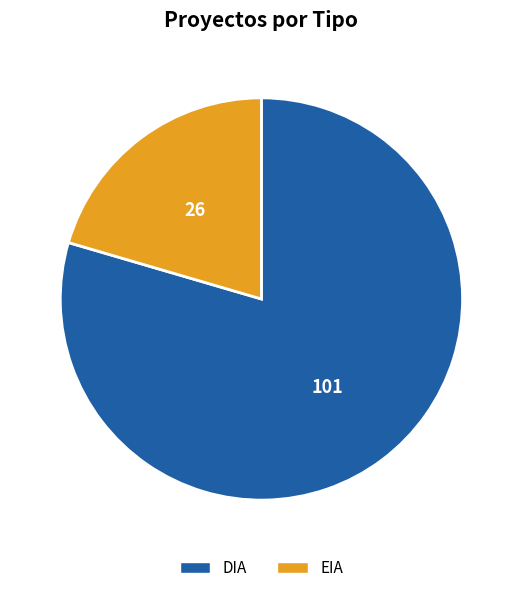

Is it true that DIA is 73% of the pie?

False